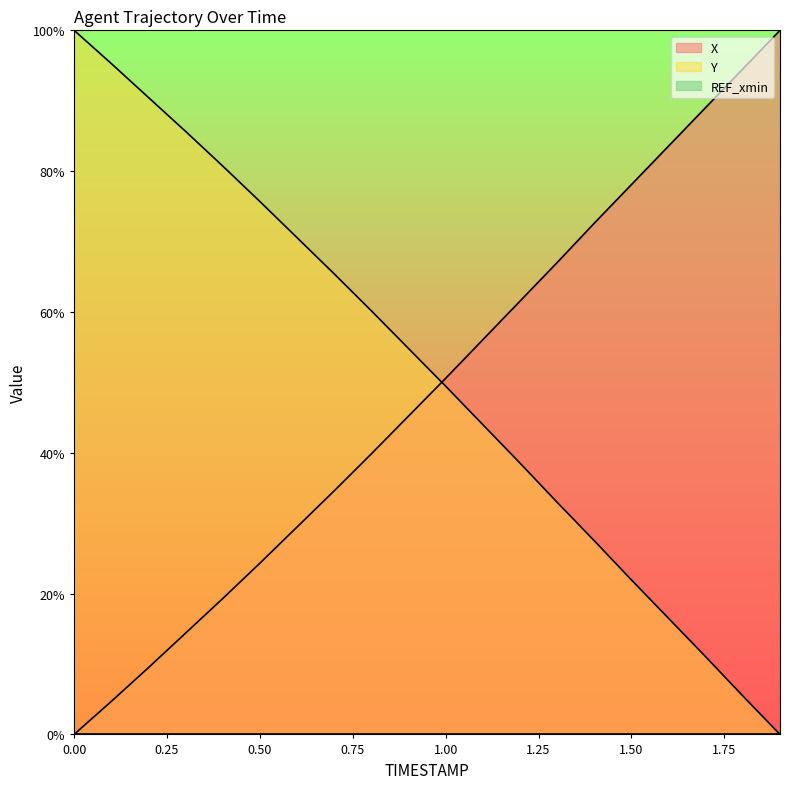

How many positive values does the Y series have?

19